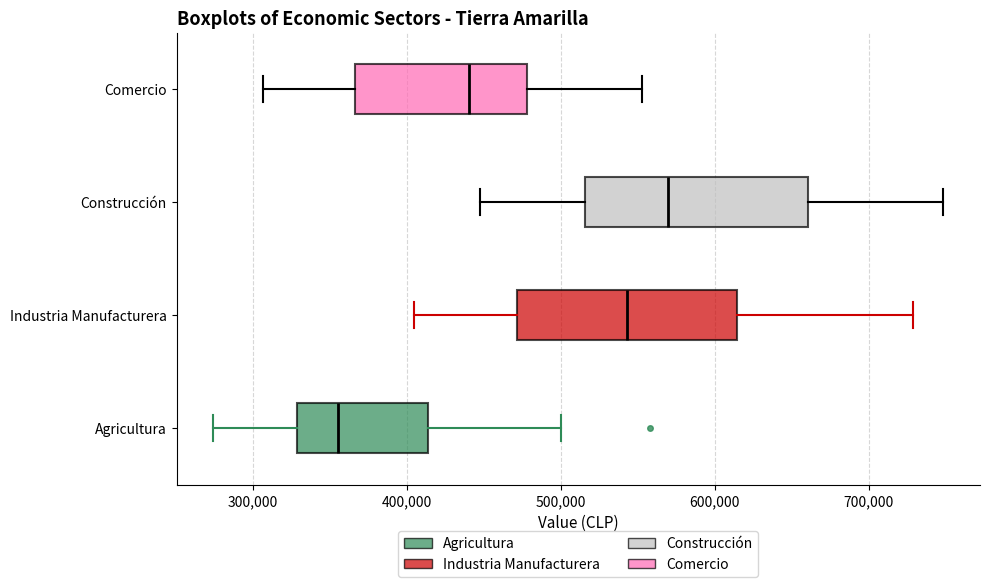

Which box has the furthest to the left median line?

Agricultura